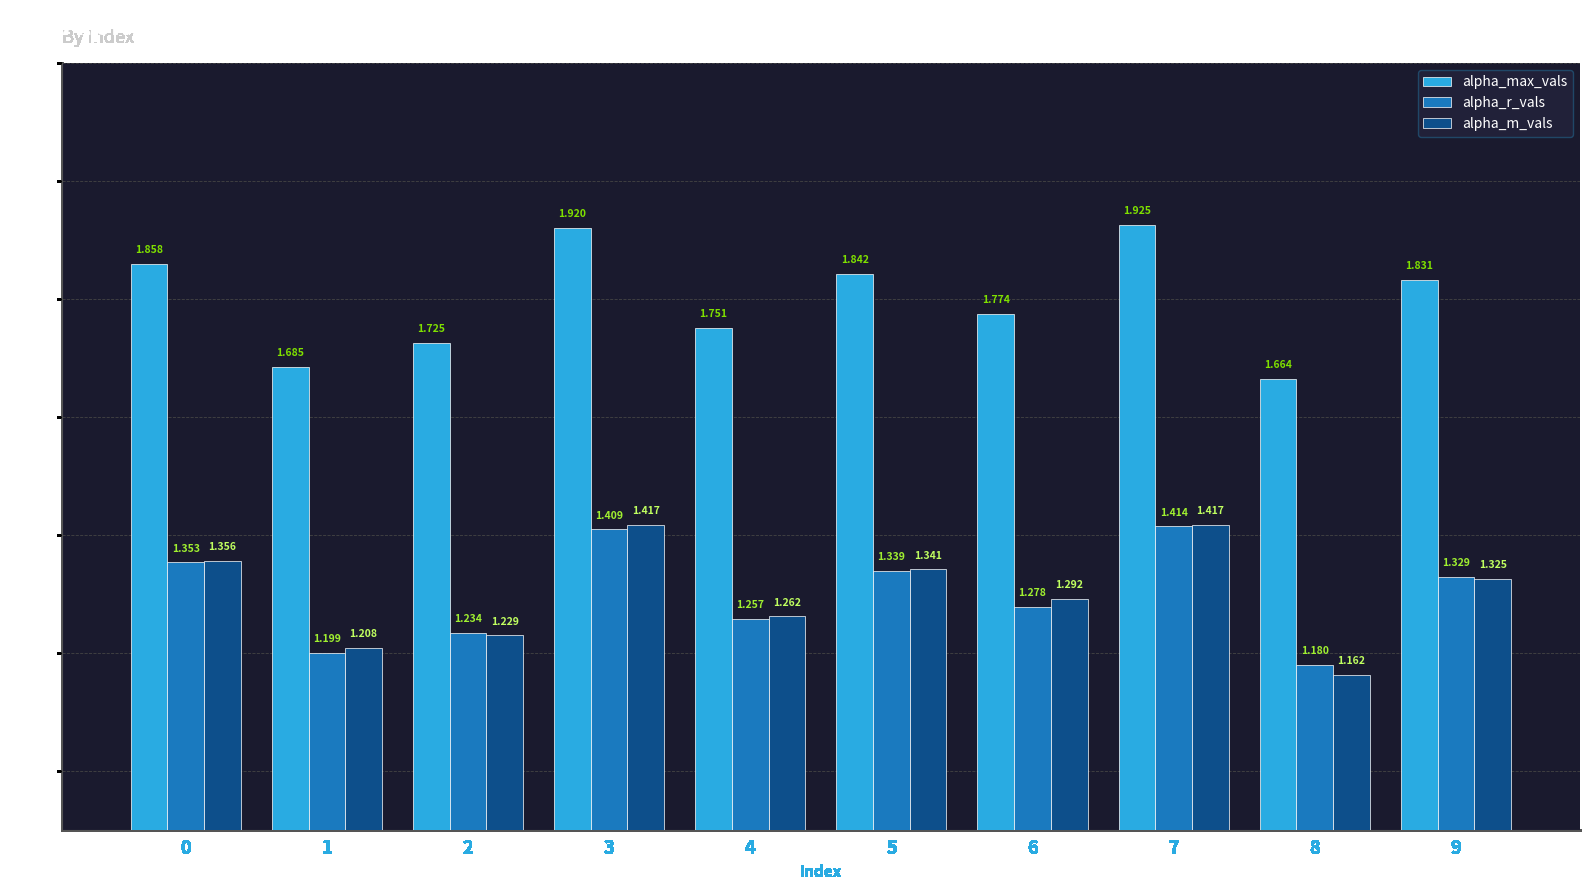

Between 3 and 9, which series saw the biggest shift?

alpha_m_vals